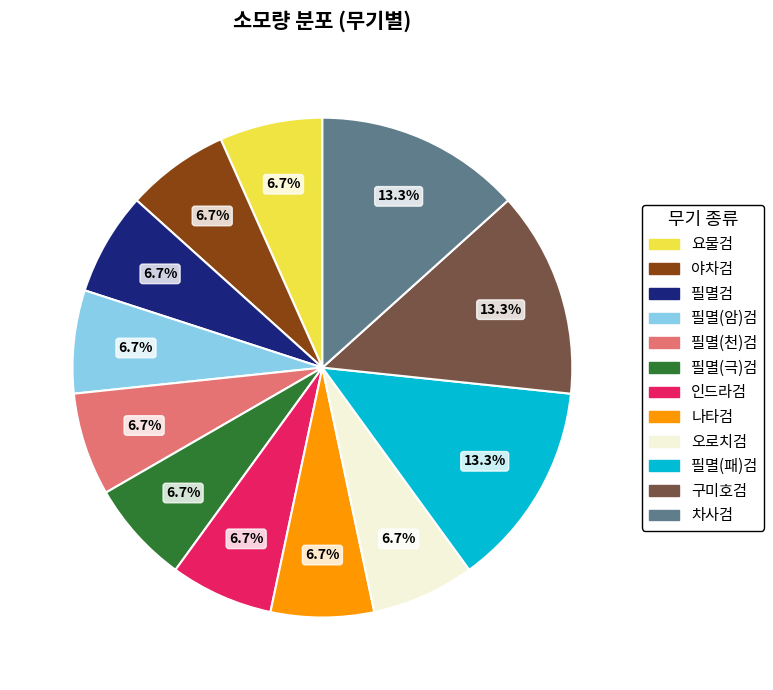

To the nearest percent, what is the combined percentage of 필멸(패)검 and 구미호검?

27%